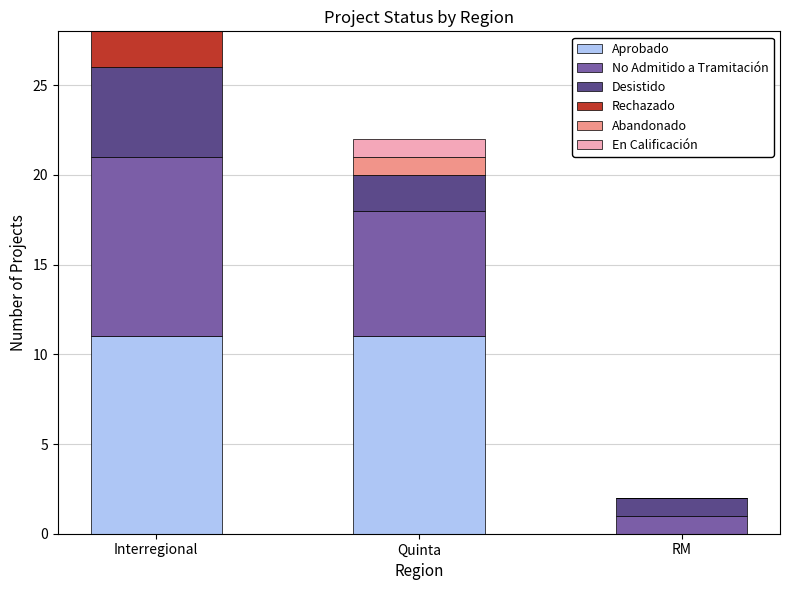

Reading left to right, what are the values for Aprobado?

Interregional=11	Quinta=11	RM=0